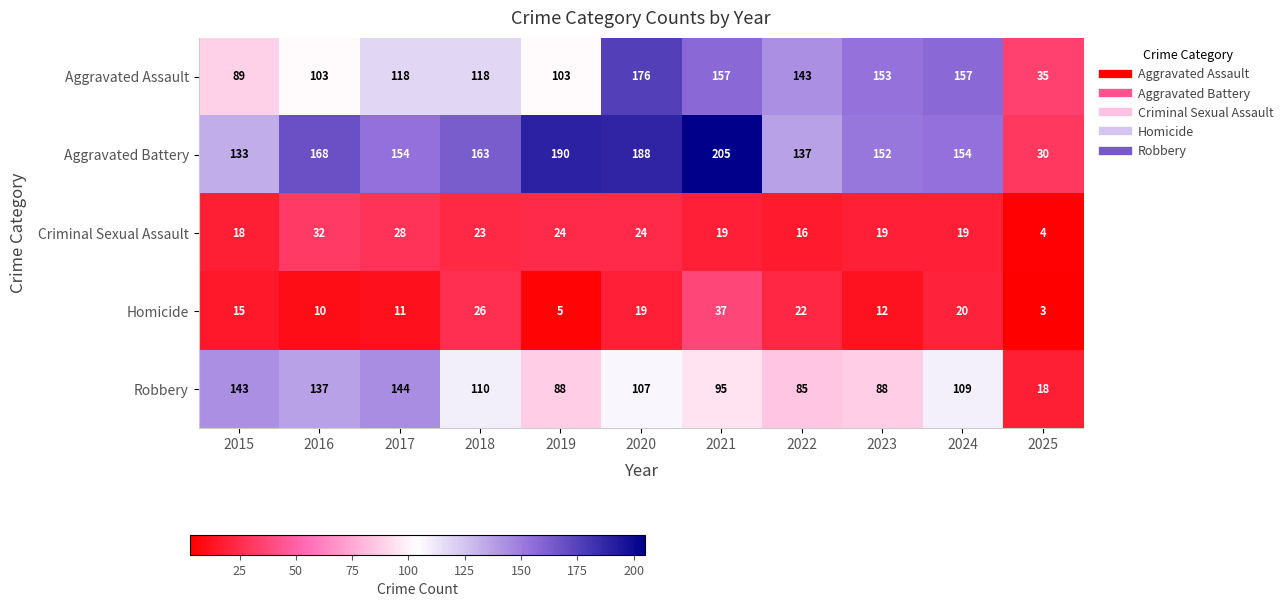

The Aggravated Battery series shows 163 at 2018. True or false?

True